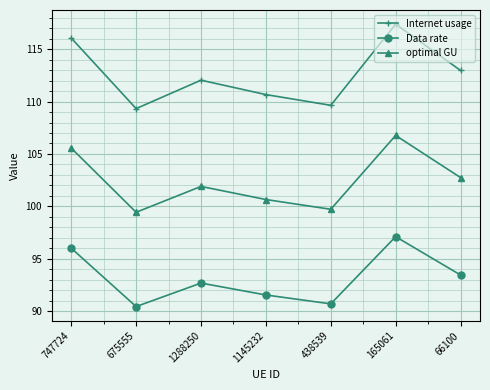

What position from the right is 675555?

6